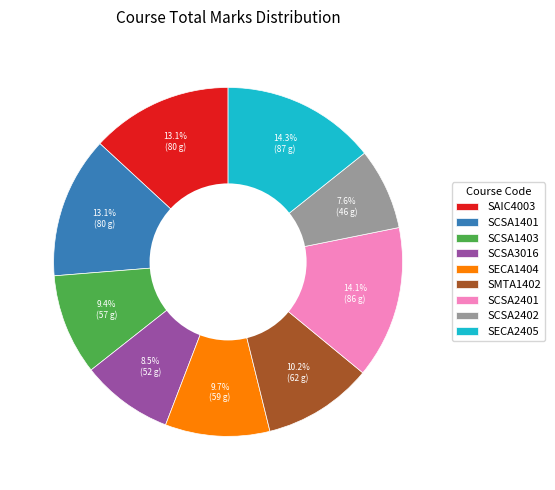

Does SAIC4003 account for over 50% of the chart?

No